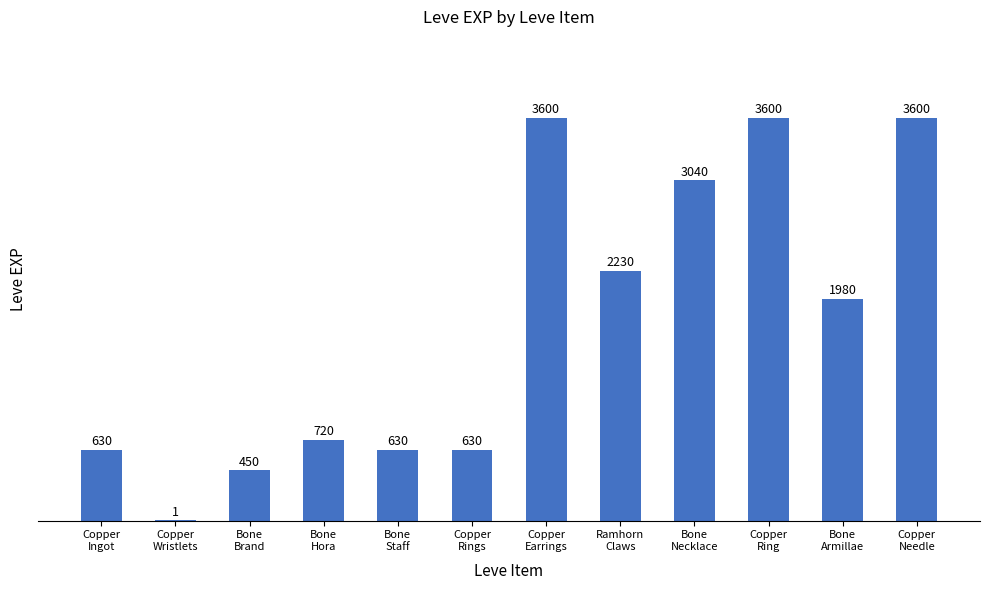

Count the number of categories in the chart.

12